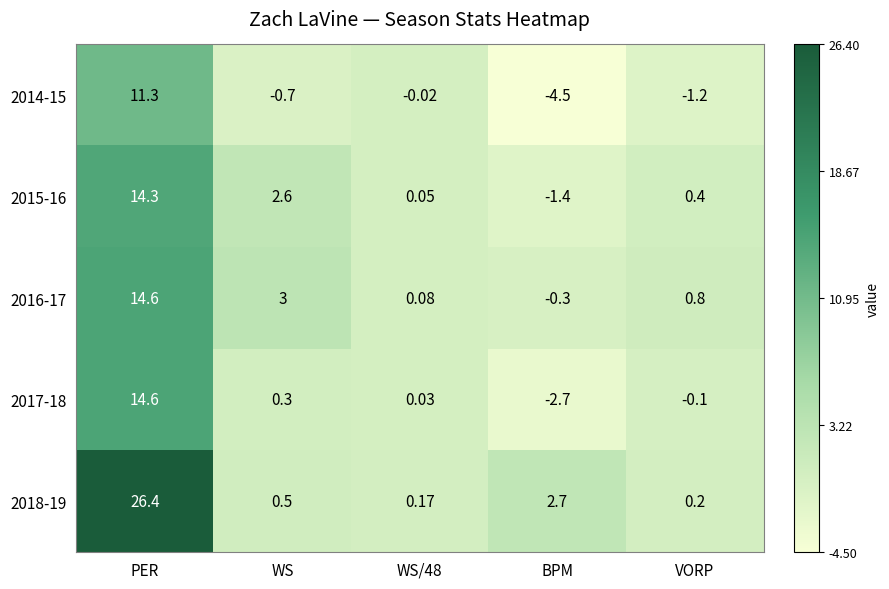

What is the maximum value shown in the chart?

26.4